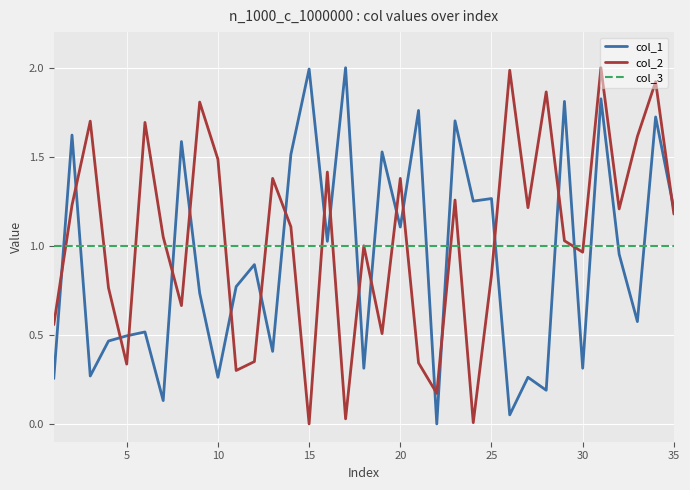

True or false: col_1 and col_3 intersect in this chart.

True